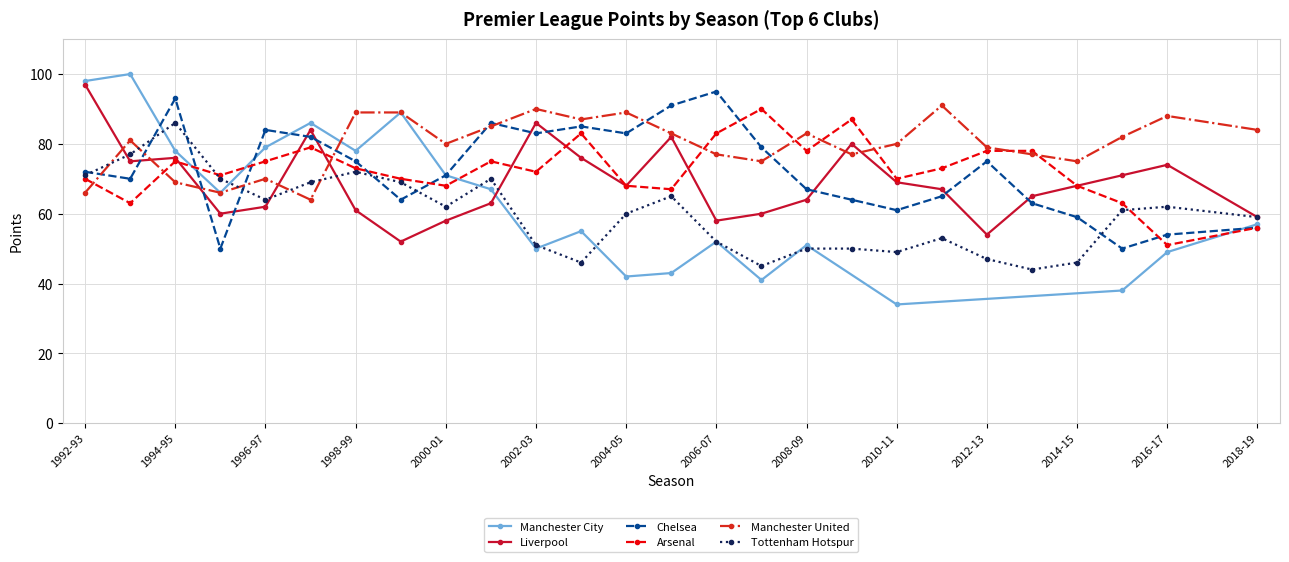

How many lines are shown in the chart?

6